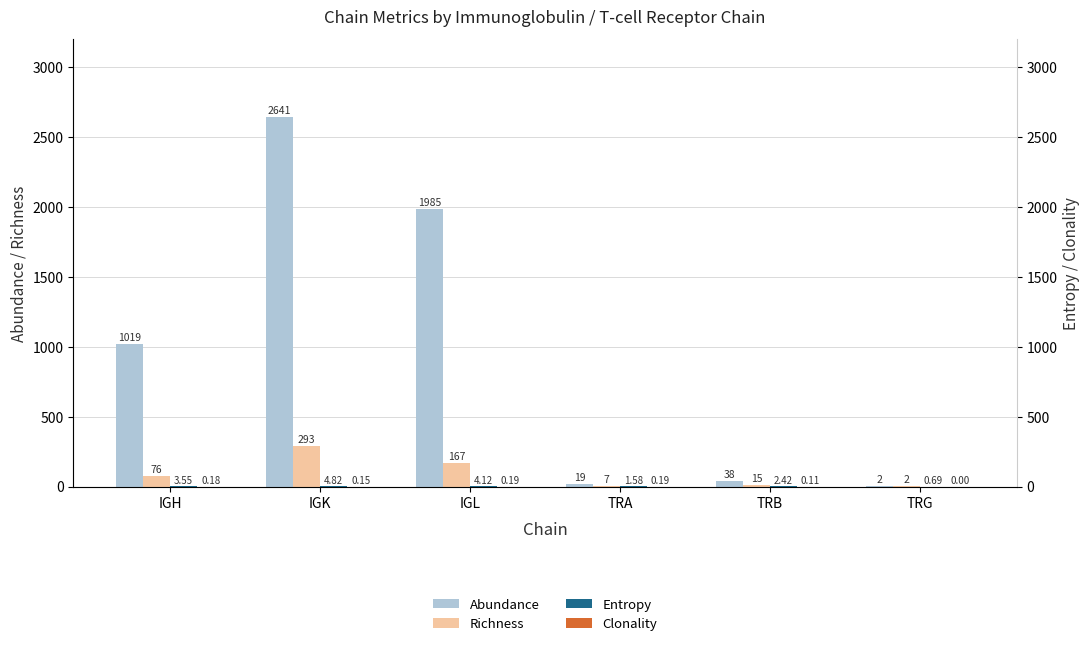

Reading left to right, list all the values displayed in this chart.

Abundance: 1019.0	2641.0	1985.0	19.0	38.0	2.0
Richness: 76.0	293.0	167.0	7.0	15.0	2.0
Entropy: 3.5	4.8	4.1	1.6	2.4	0.7
Clonality: 0.2	0.2	0.2	0.2	0.1	0.0